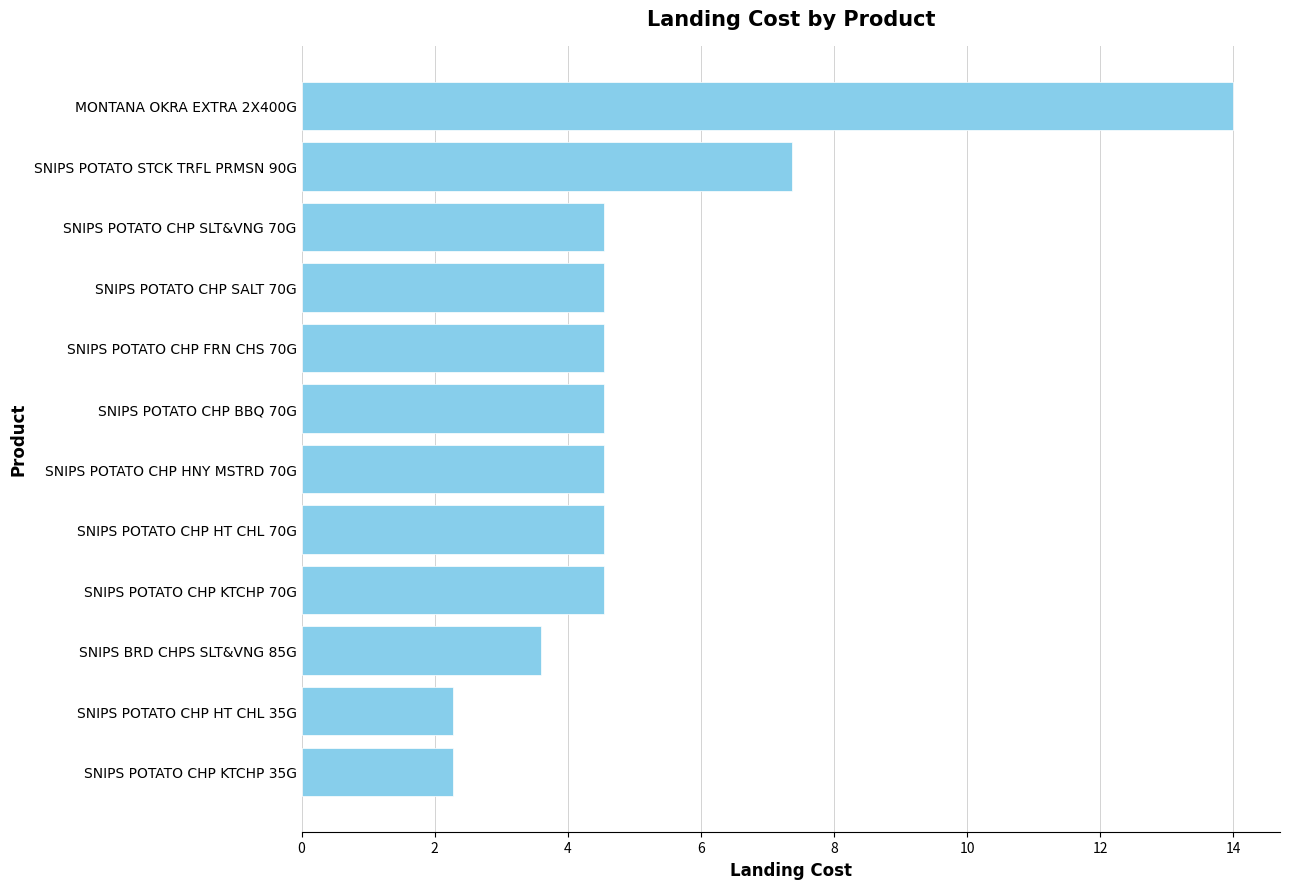

What is the difference between the maximum and minimum values?

11.7